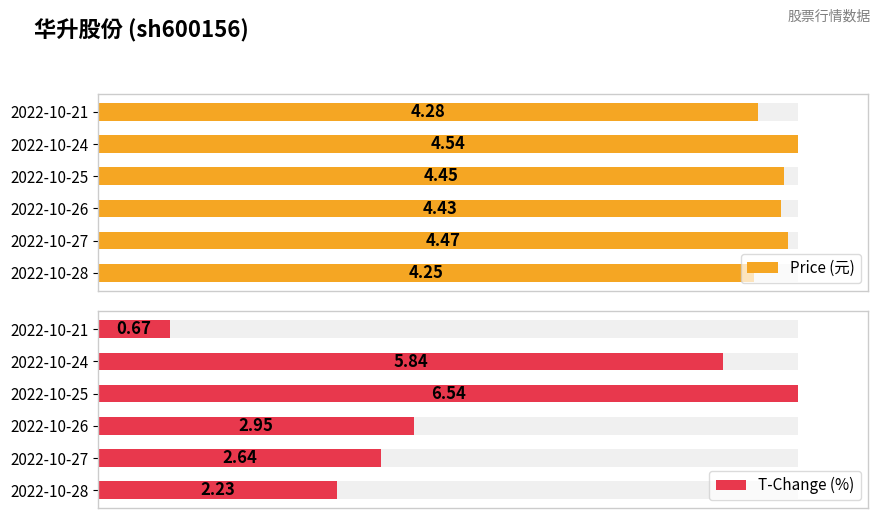

At 2022-10-25, list the series in order from largest to smallest.

T-Change (%), Price (元)